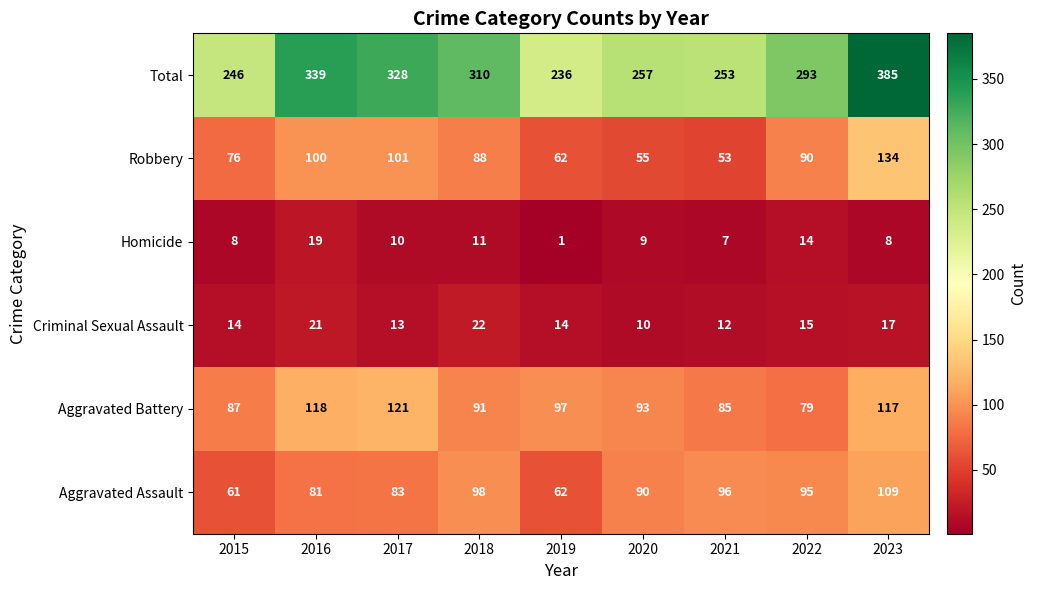

Rank the series by their maximum value, from highest to lowest.

Total, Robbery, Aggravated Battery, Aggravated Assault, Criminal Sexual Assault, Homicide